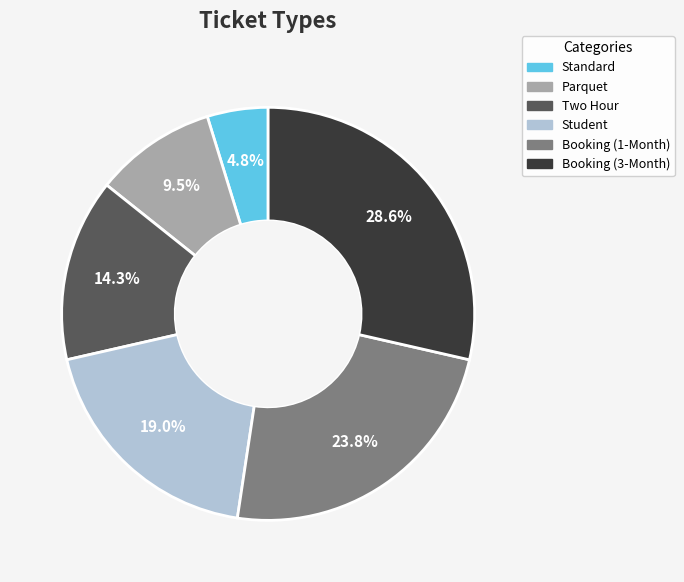

Does Standard represent more than half of the total?

No